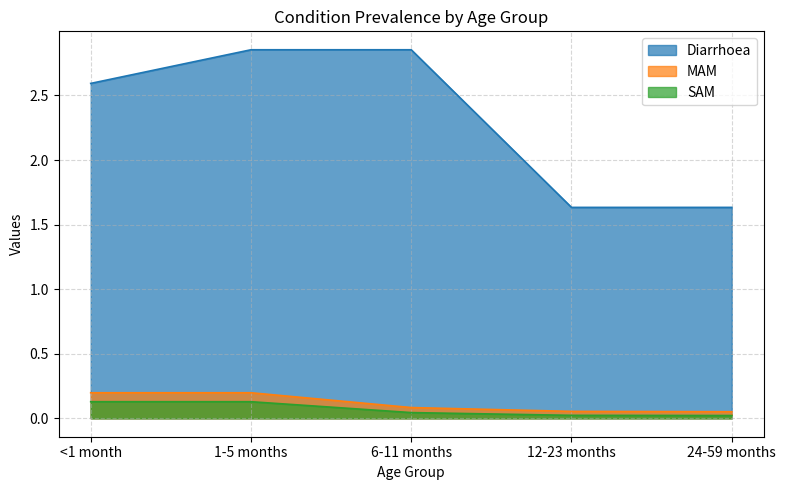

The value of SAM at 12-23 months is 0.0. True or false?

True